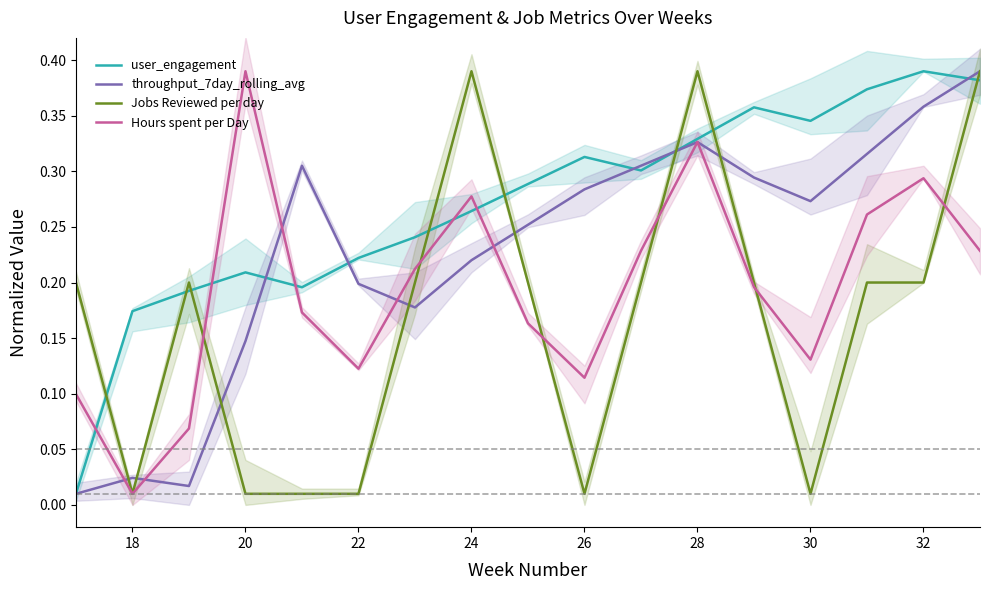

What is the average value of the Jobs Reviewed per day series?

0.2